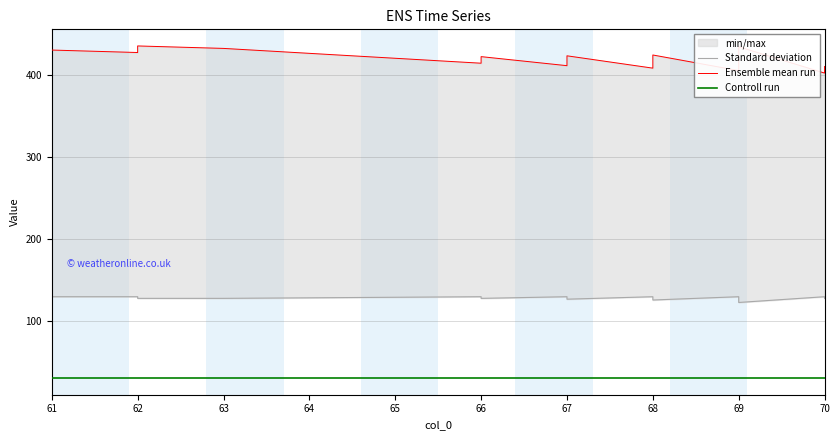

What is the total value across all series at 62?

588